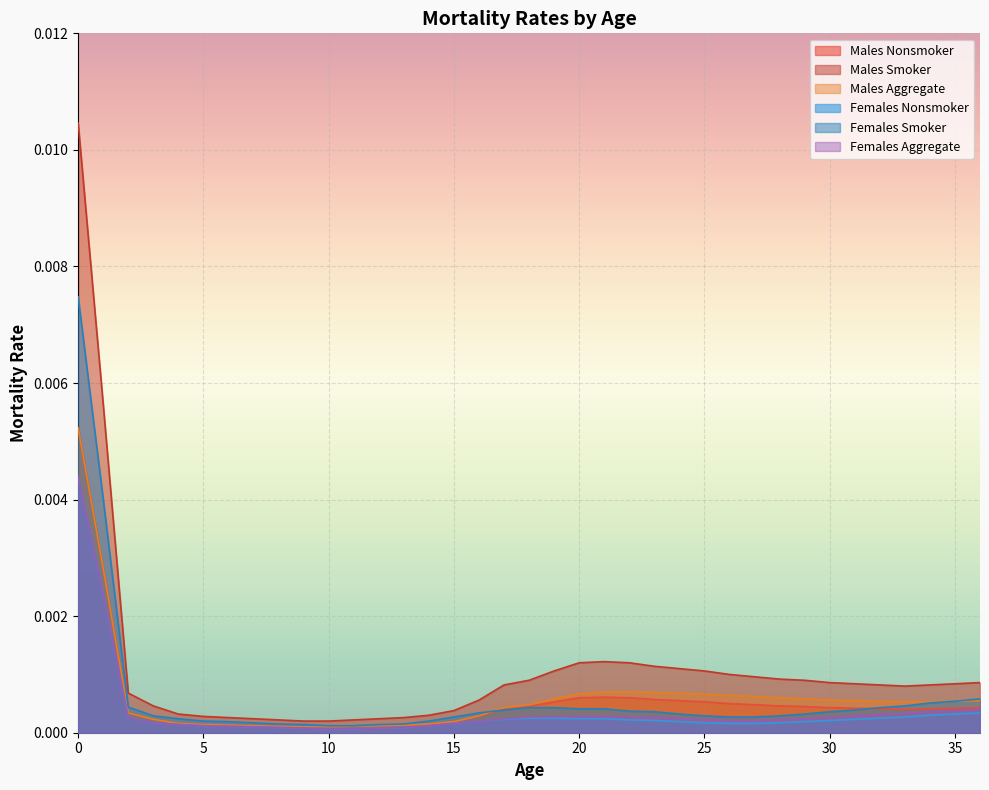

Which series has the largest range (max minus min)?

Males Smoker